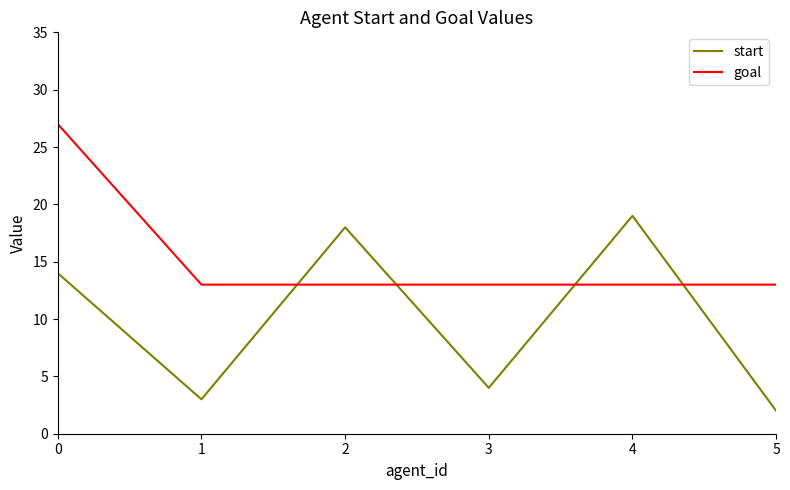

What is the minimum value for goal?

13